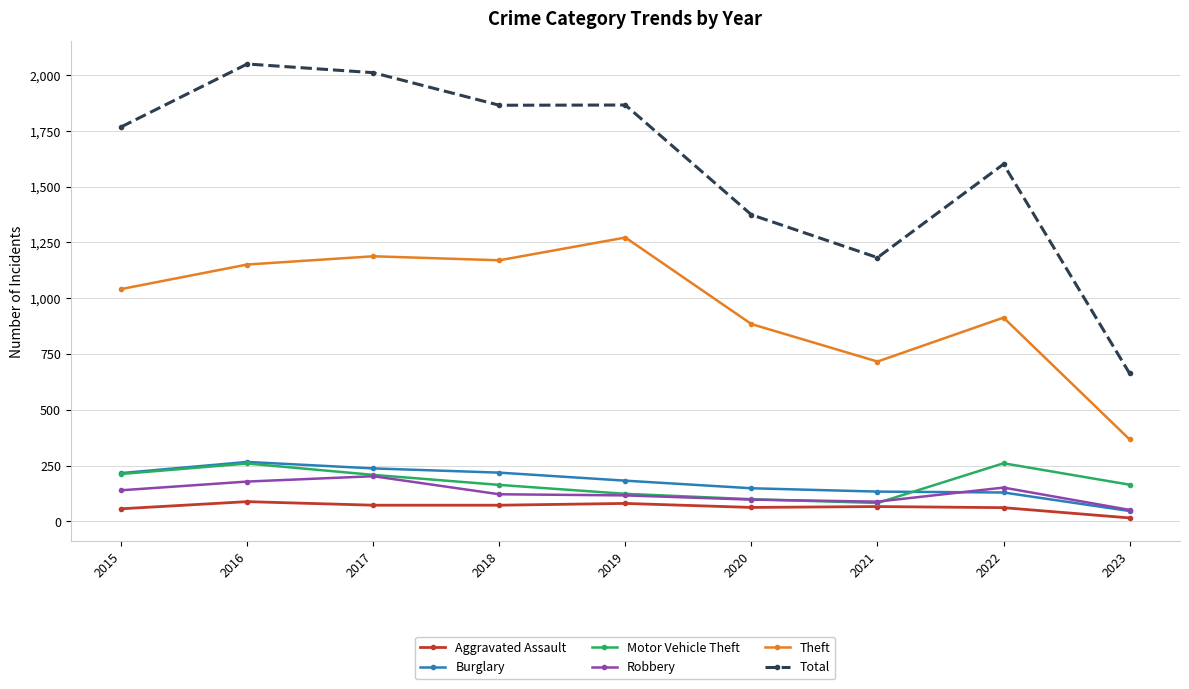

Which series has the widest spread of values?

Total